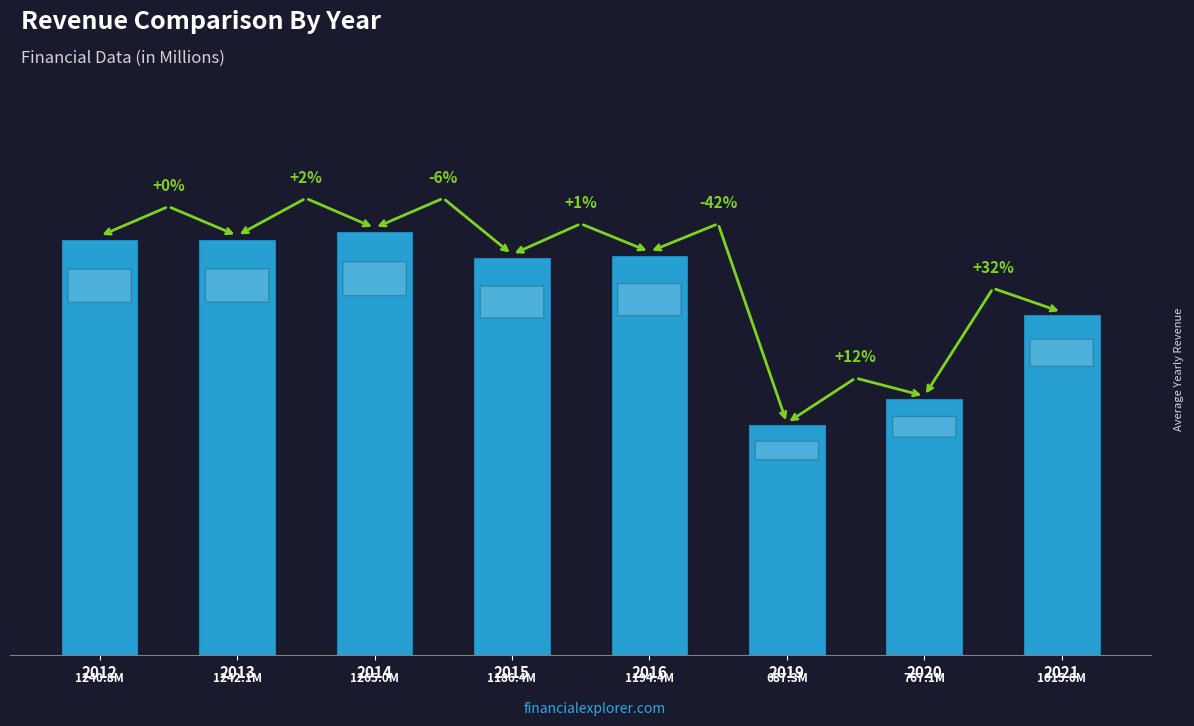

At which label is the value closest to 976166500?

2021